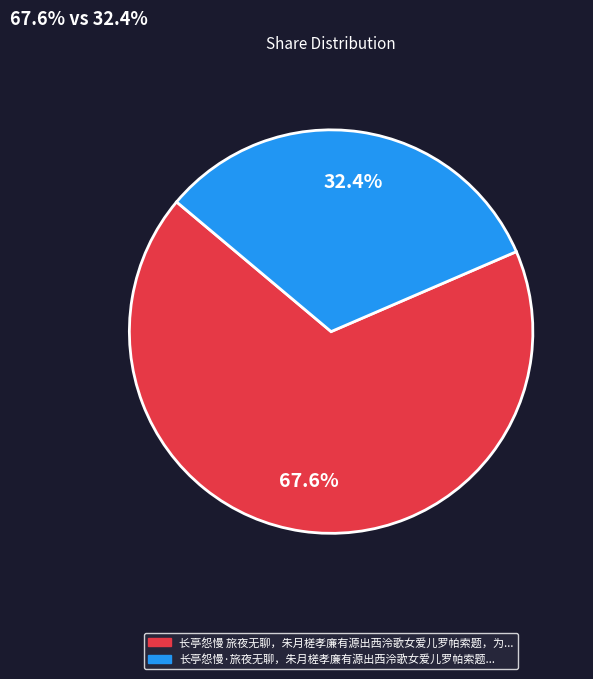

Is there any slice that represents more than half of the pie?

Yes